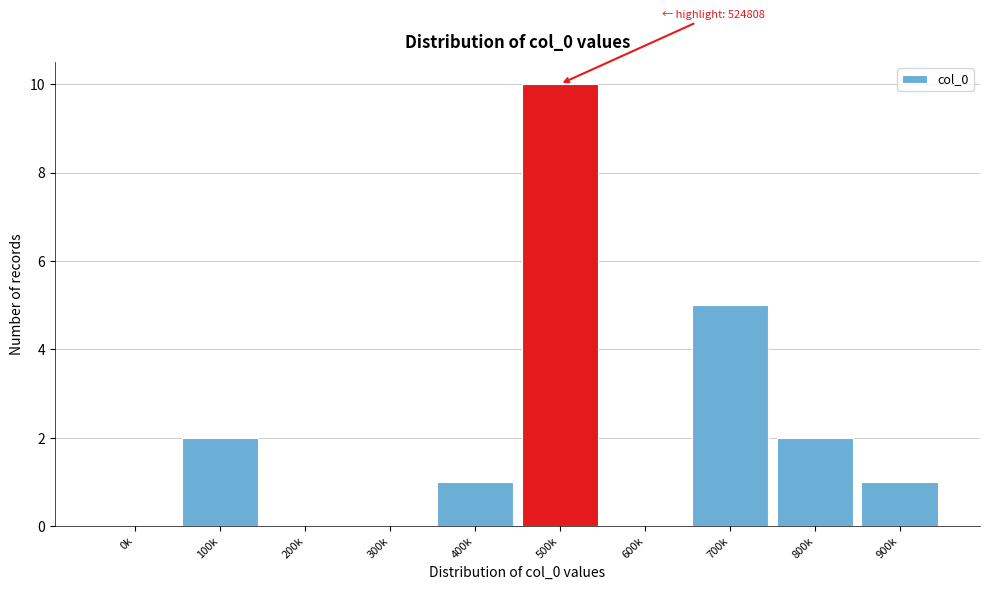

Reading left to right, list all the values displayed in this chart.

0k=0	100k=2	200k=0	300k=0	400k=1	500k=10	600k=0	700k=5	800k=2	900k=1